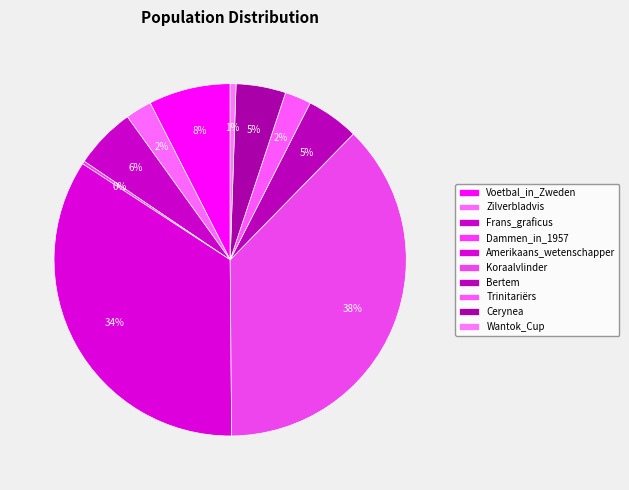

Is it true that Bertem is 1% of the pie?

False